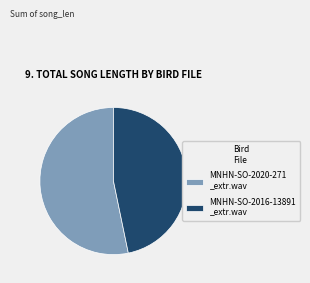

Does MNHN-SO-2016-13891 _extr.wav account for over 50% of the chart?

No